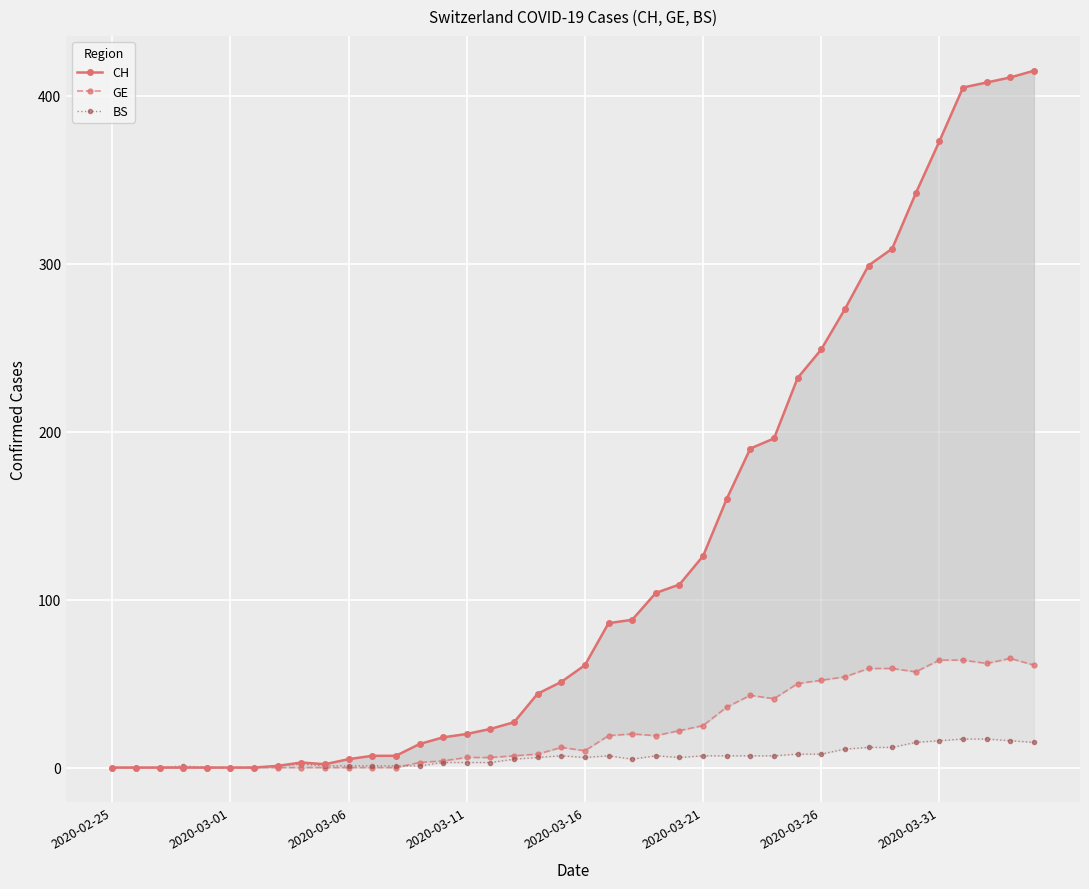

Which has a higher value, 22 or 8?

22